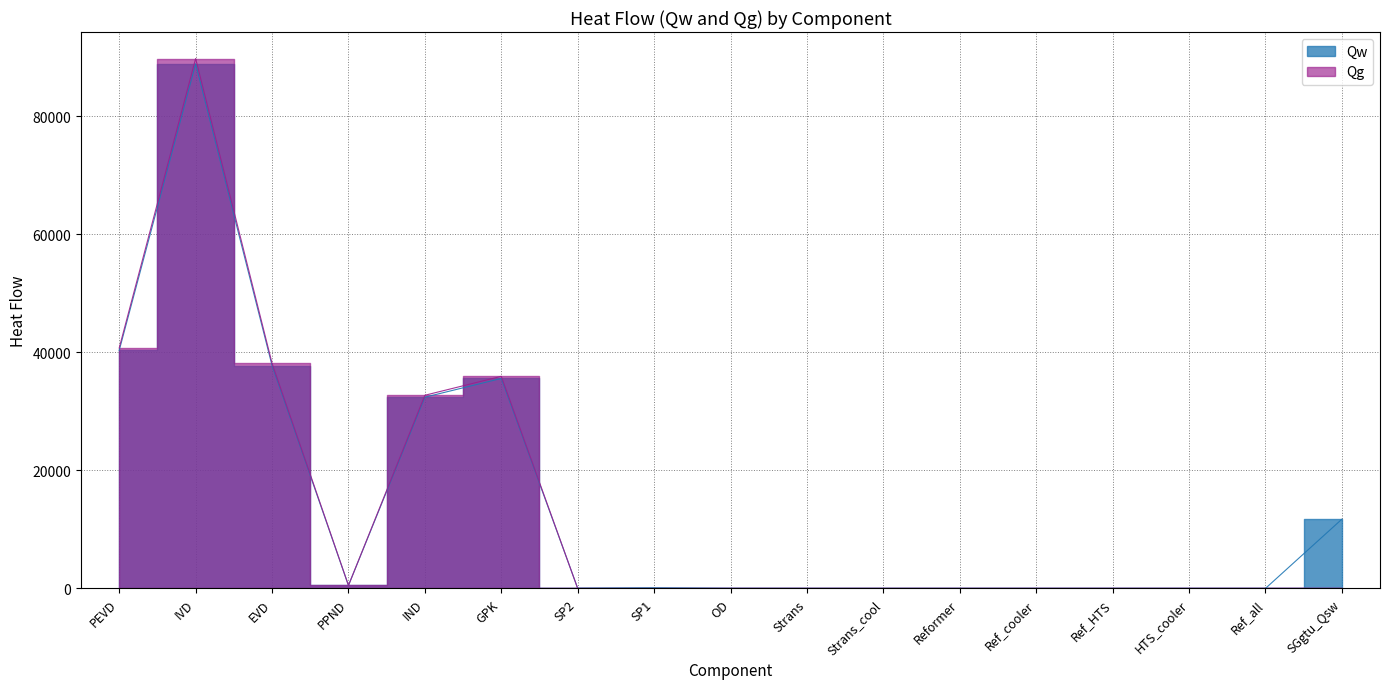

How many intersections are there between Qg and Qw?

1